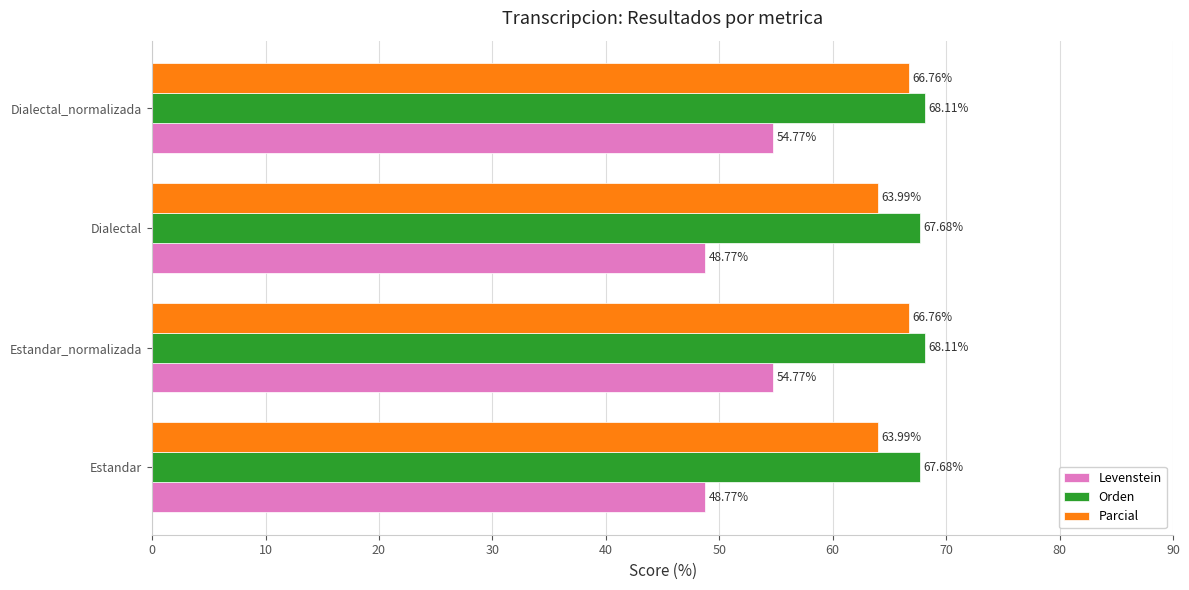

What is the difference between the second highest and second lowest values in the Parcial series?

2.8